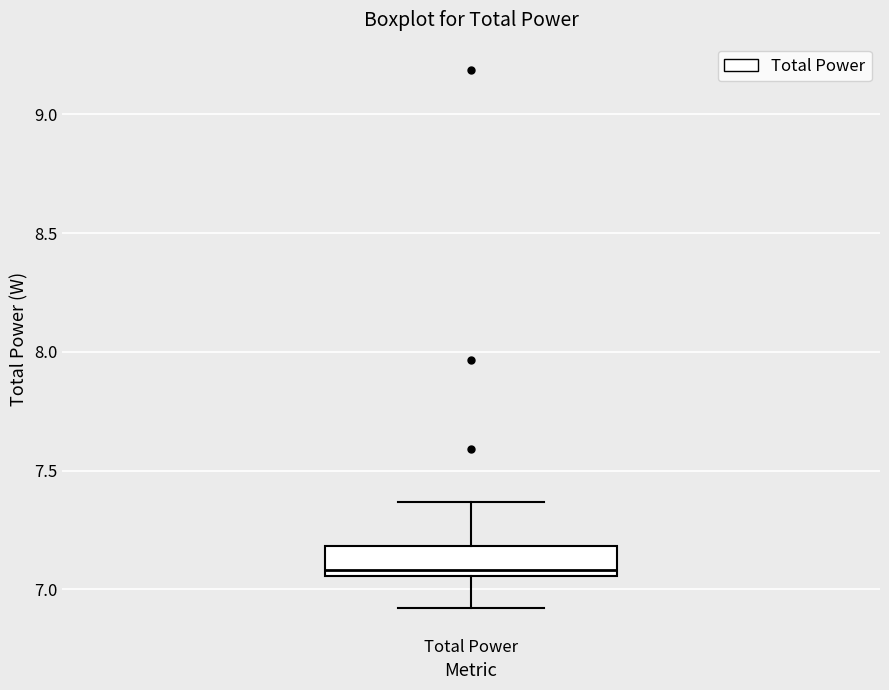

Where is the lower edge of the box for Total Power on the y-axis? The values are not printed on the chart, so give them approximately, as read against the axis.

7.05